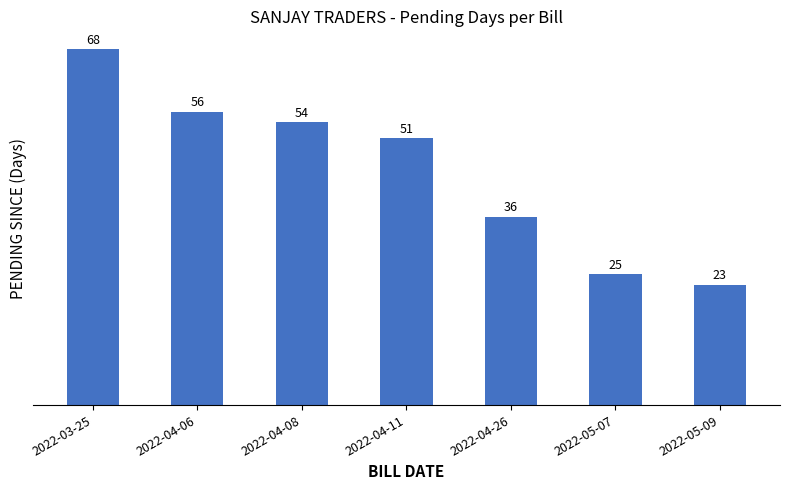

How many values are below 51?

3